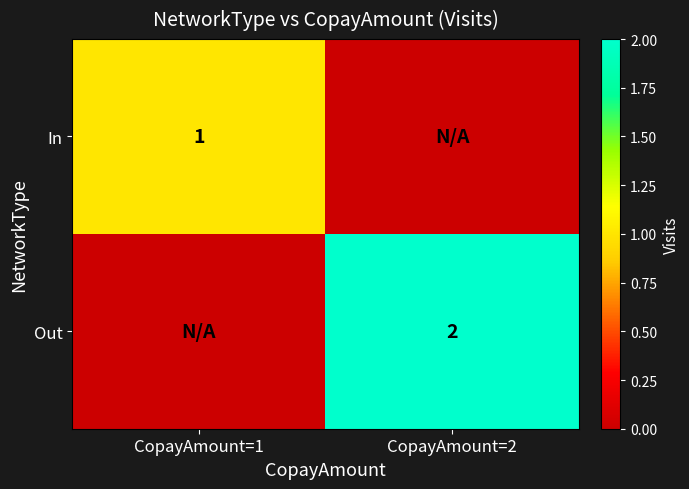

At how many categories does at least one series exceed 0?

2